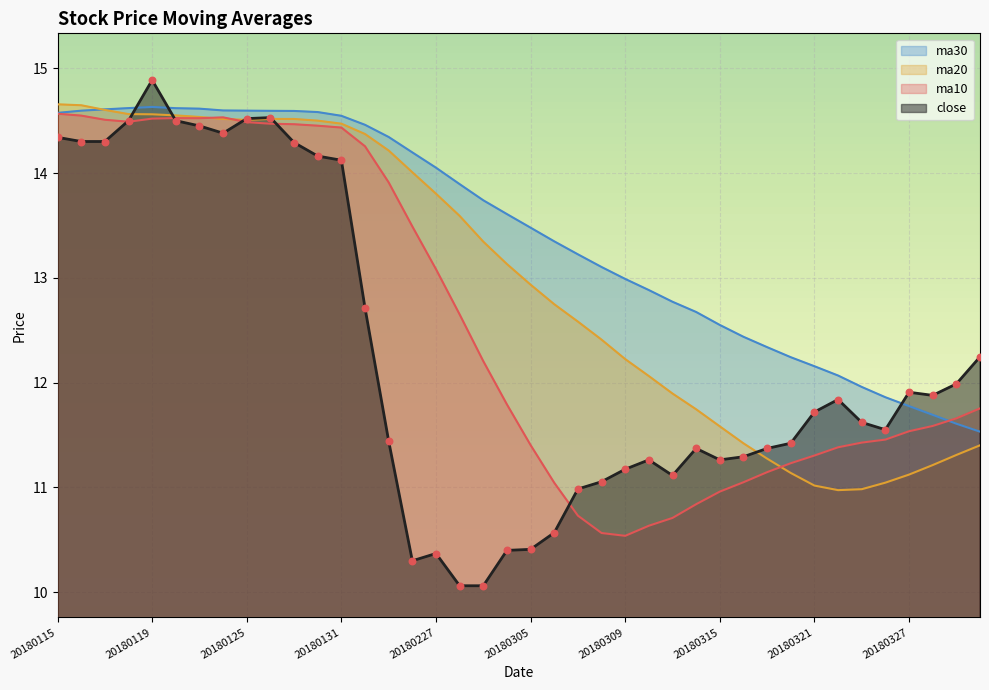

At how many categories does at least one series exceed 11?

40